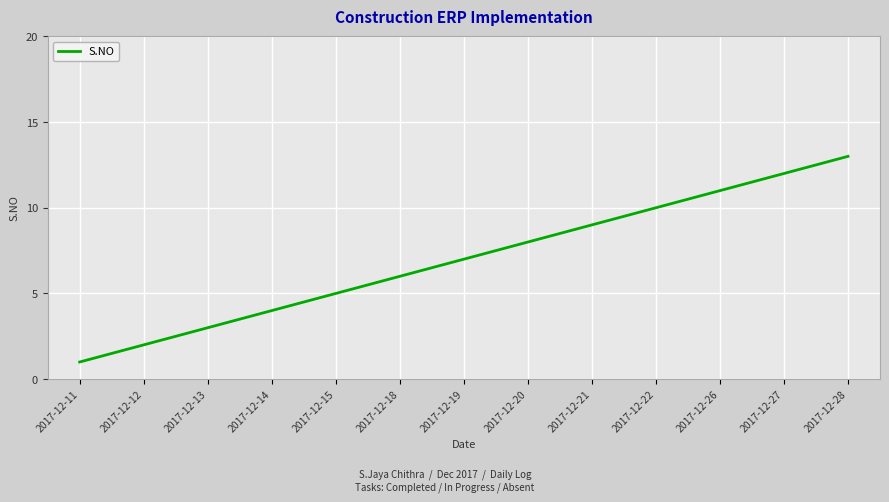

The chart shows a value of 10 at 2017-12-22. True or false?

True